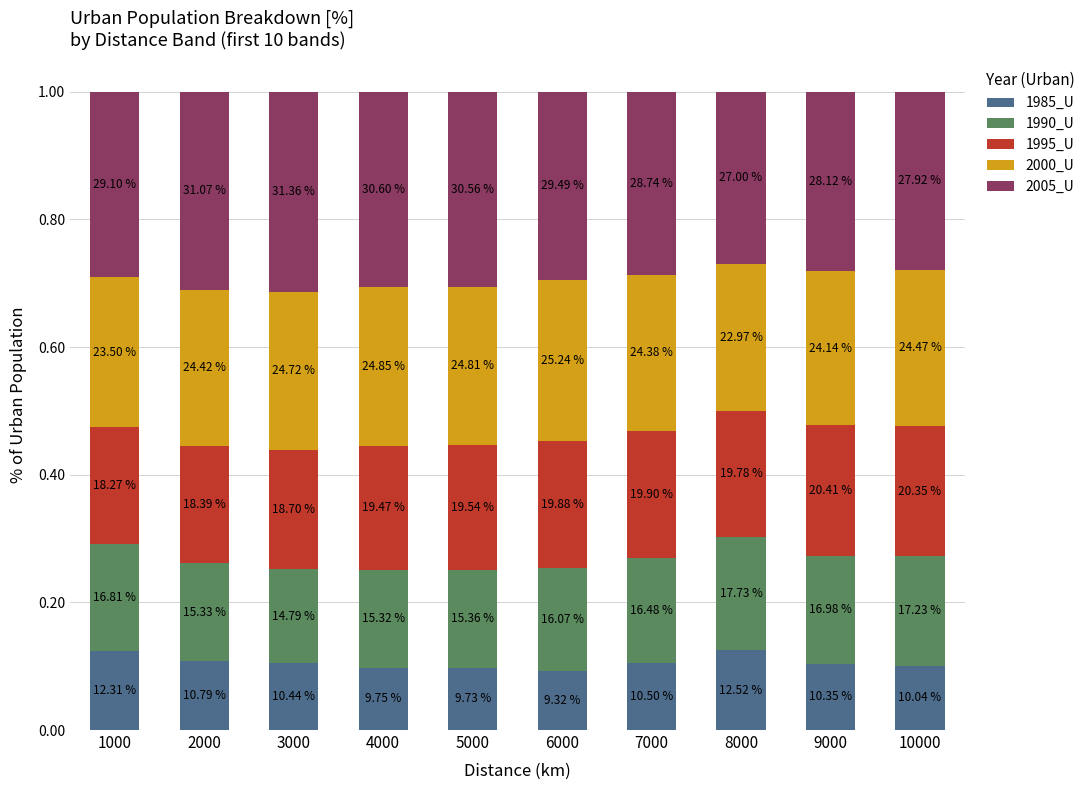

What are all the series names shown in the legend?

1985_U, 1990_U, 1995_U, 2000_U, 2005_U